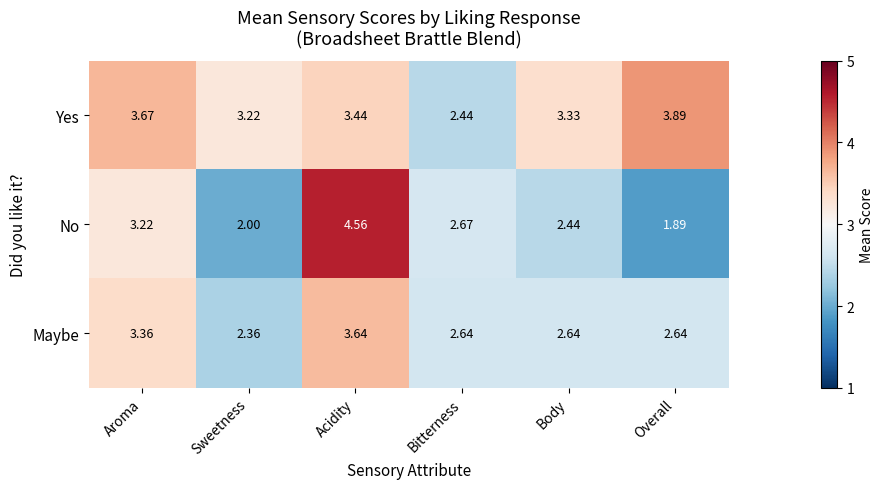

Which category has the highest value across all series?

Acidity